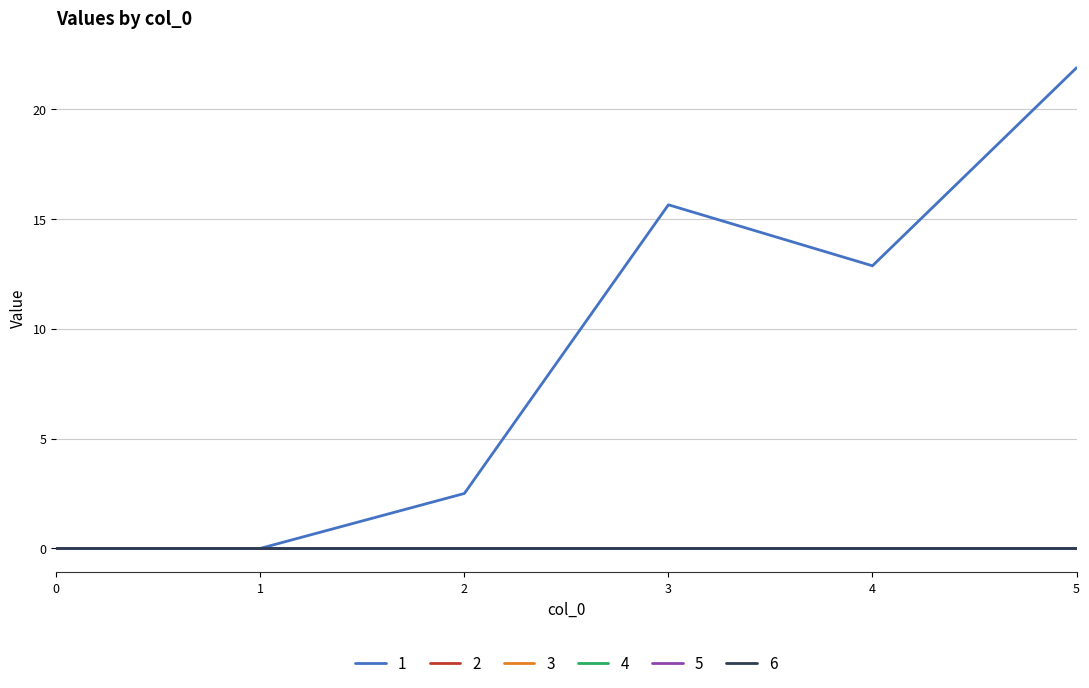

Is this an area chart (filled region under the line)?

No